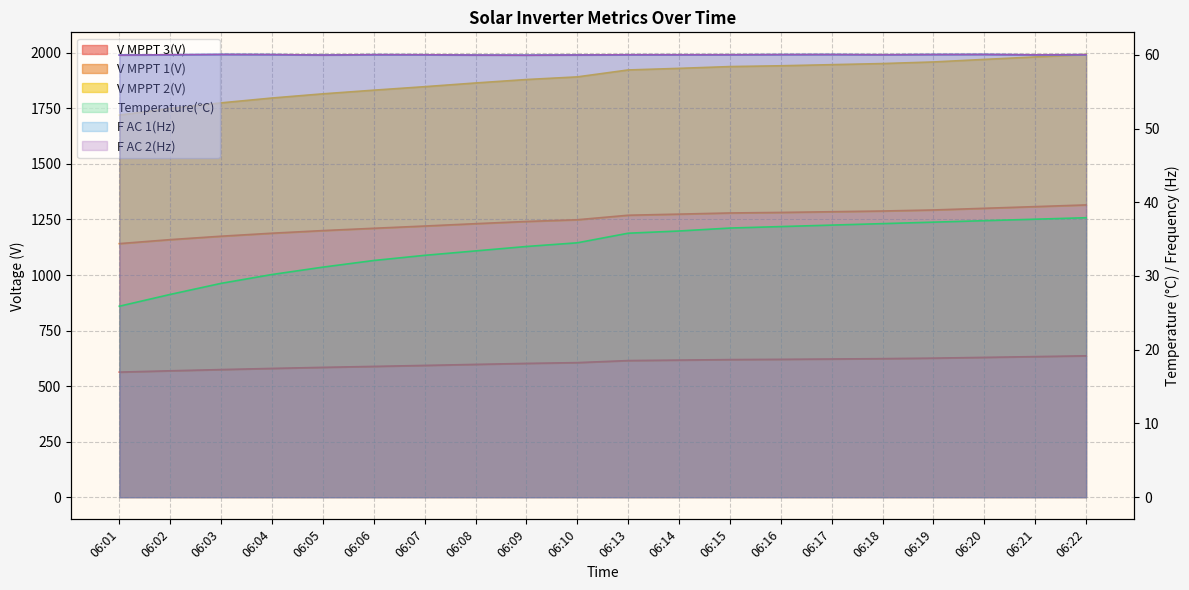

How many data points in F AC 1(Hz) are less than 60?

6